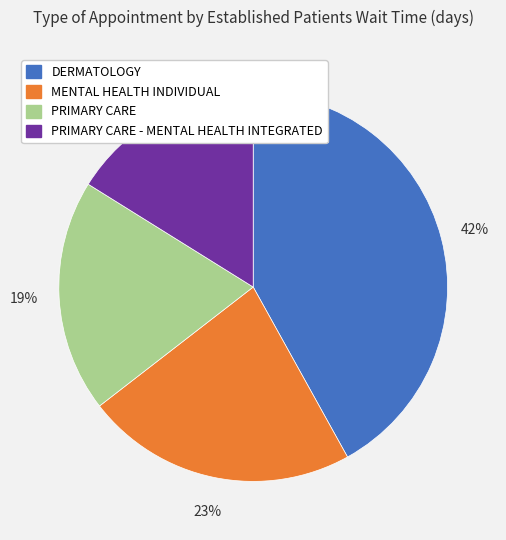

Combined, do PRIMARY CARE - MENTAL HEALTH INTEGRATED and MENTAL HEALTH INDIVIDUAL account for over 50%?

No